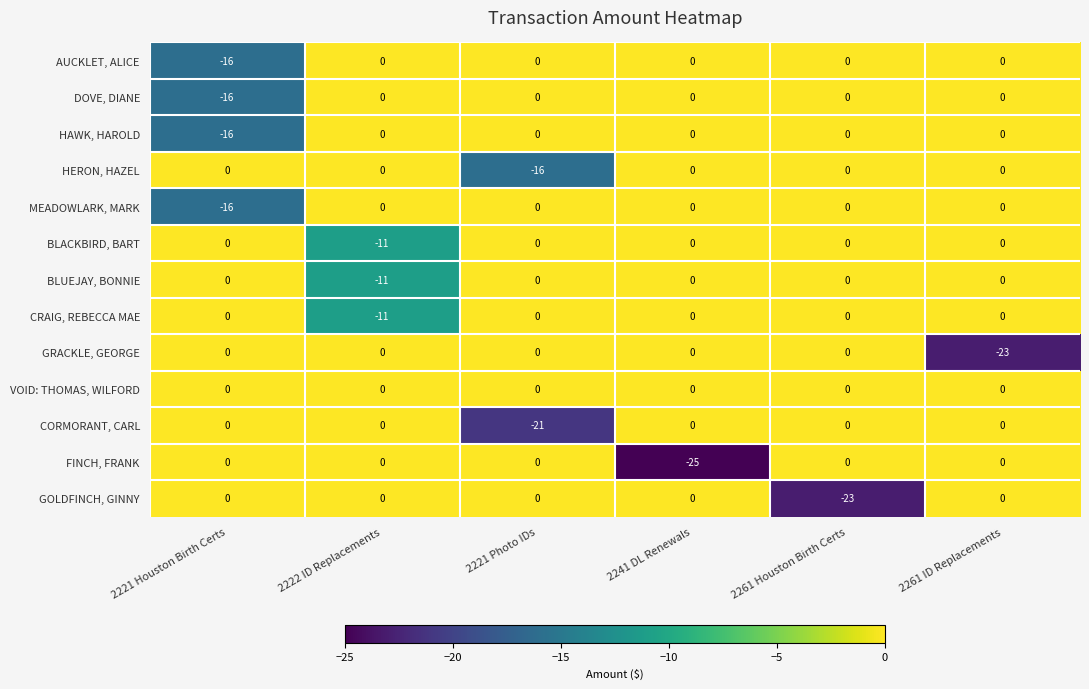

How many distinct data groups are displayed?

13